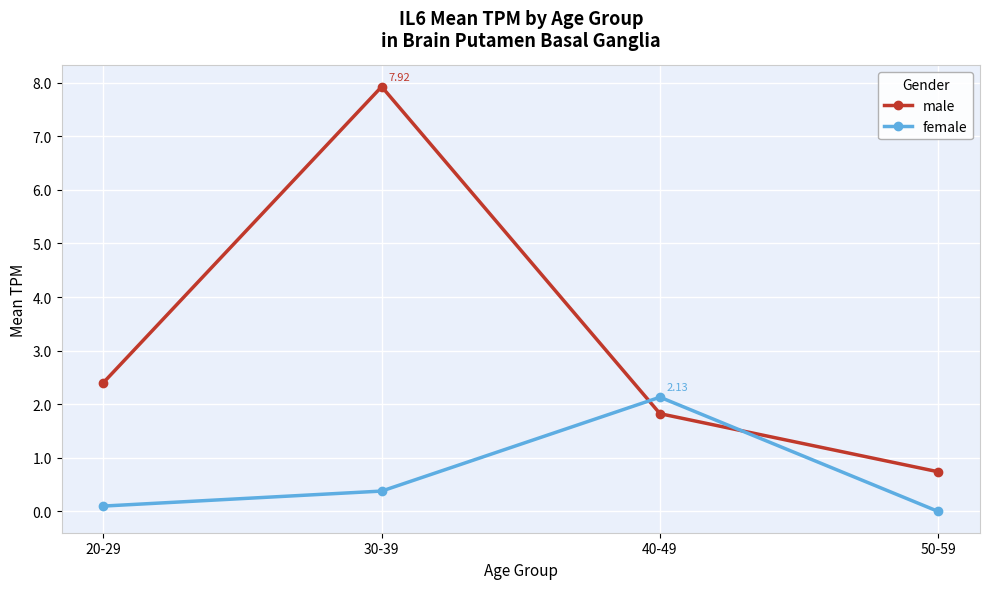

What is the difference between the maximum and minimum values in the female series?

2.1